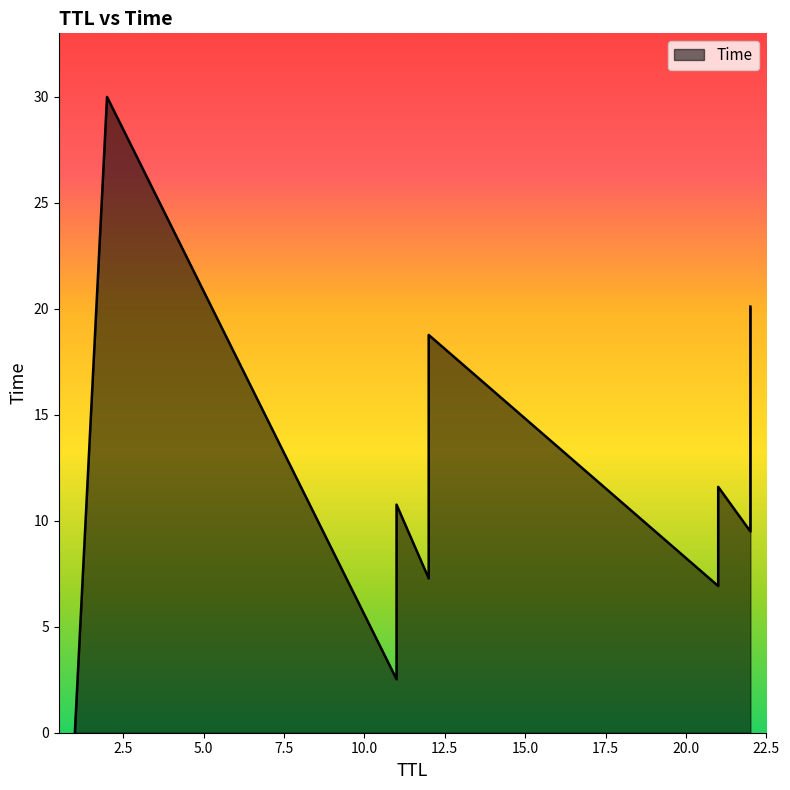

Rank the categories by value from lowest to highest.

1, 11, 21, 12, 22, 11, 21, 12, 22, 2